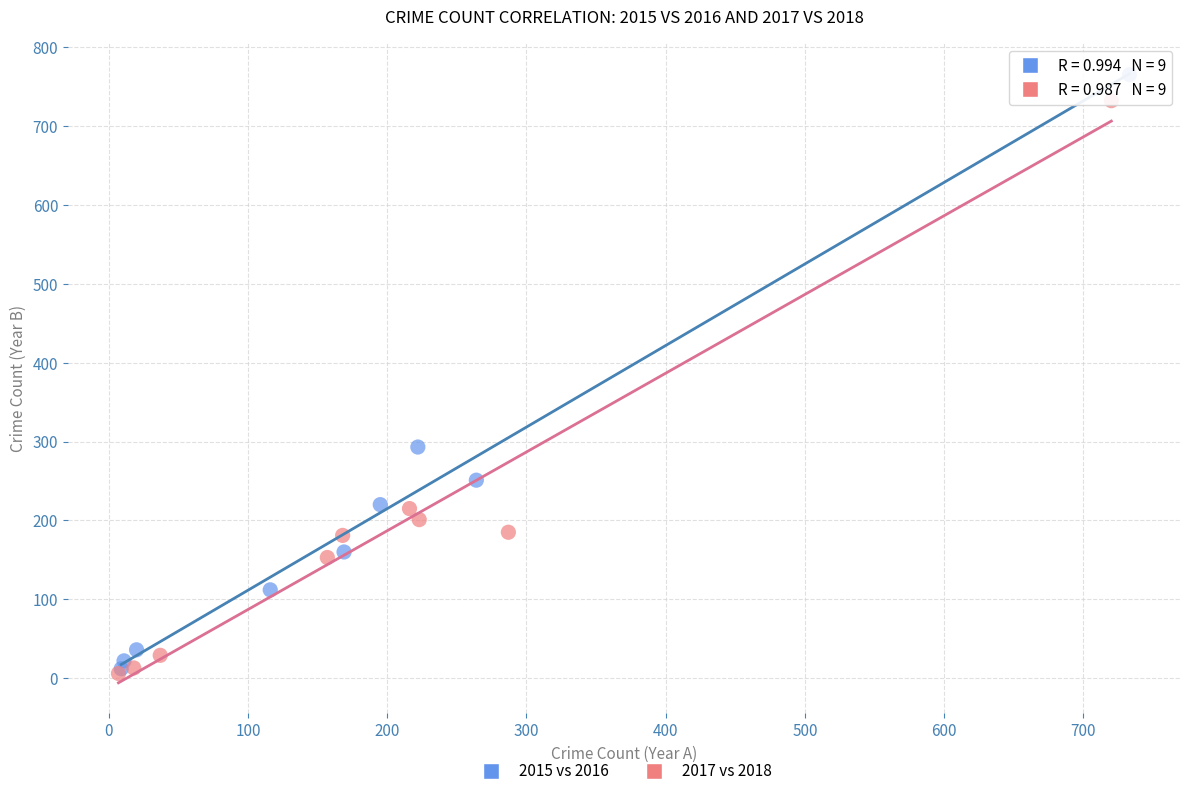

Which series has the largest Y range (max minus min)?

2015 vs 2016